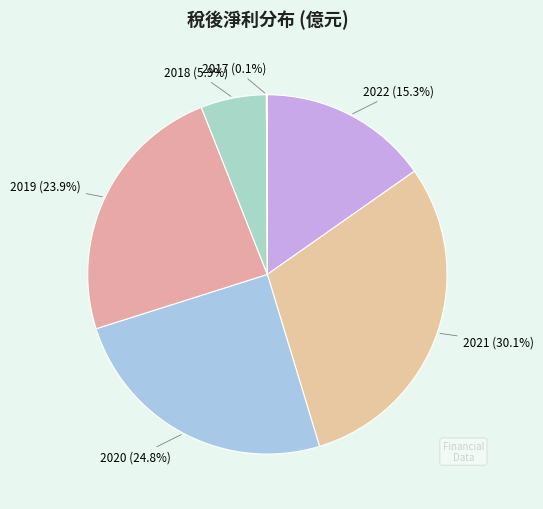

Approximately how many times larger is the value at 2021 (30.1%) compared to 2018 (5.9%)?

5.1